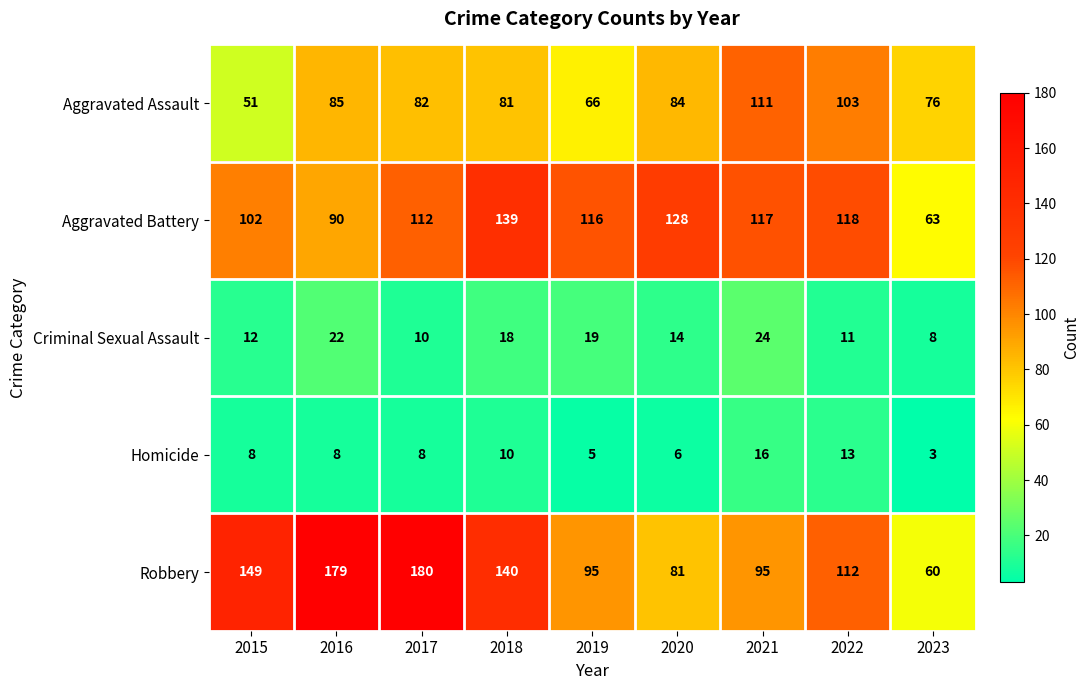

The value of Robbery at 2021 is 49. True or false?

False